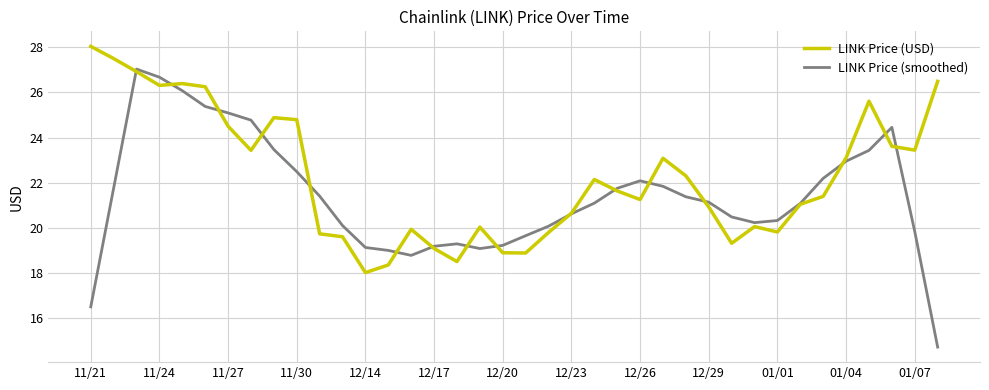

Rank the series by their maximum value, from highest to lowest.

LINK Price (USD), LINK Price (smoothed)